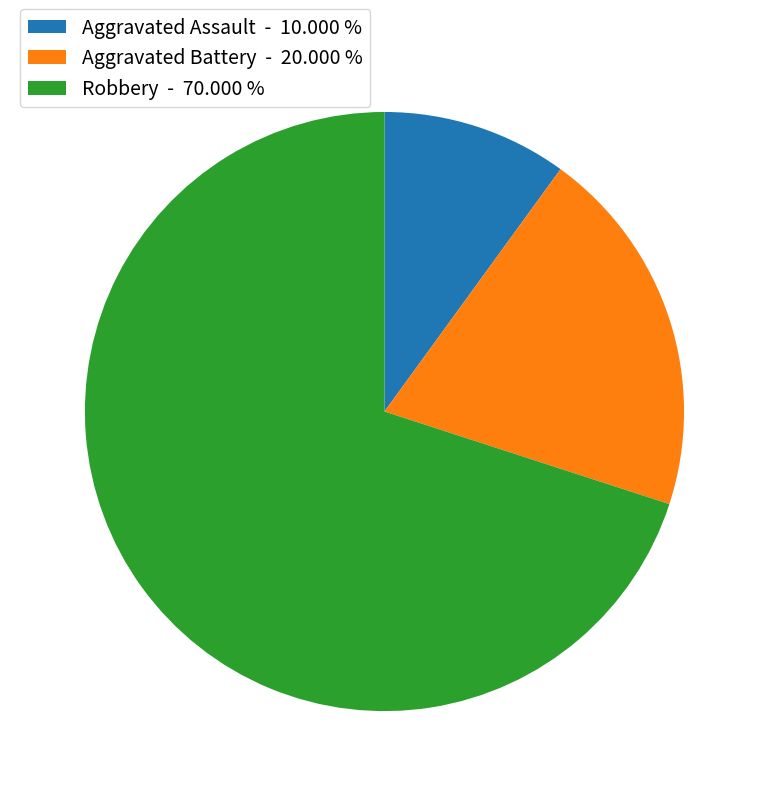

Do Aggravated Battery - 20.000 % and Aggravated Assault - 10.000 % together represent more than half of the pie?

No